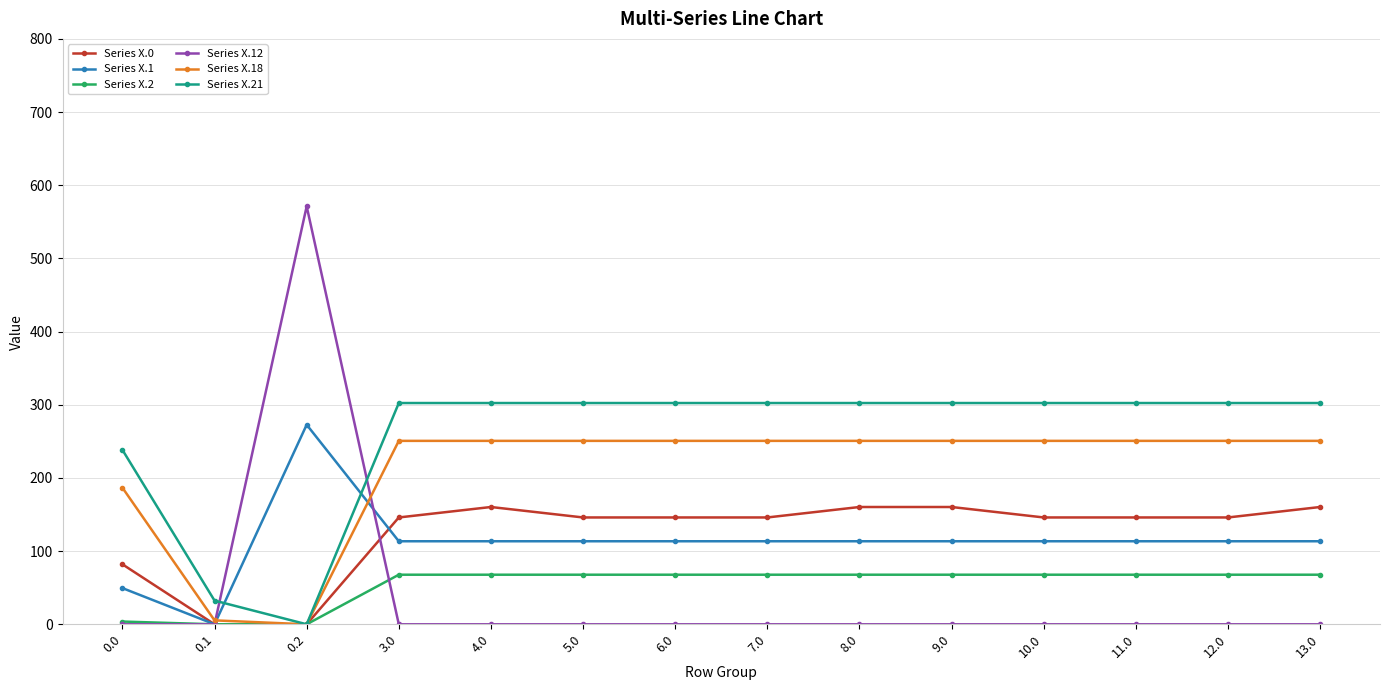

What is the maximum value shown in the chart?

571.2